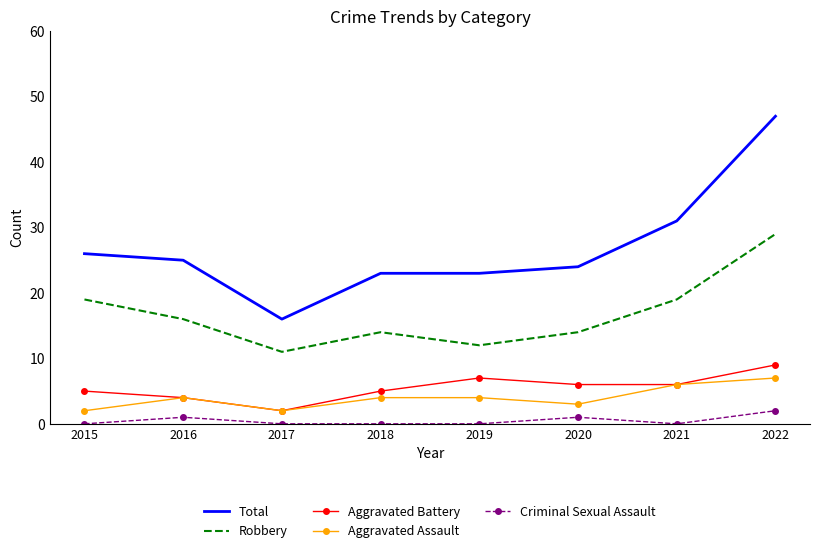

What is the sum of all Criminal Sexual Assault values?

4